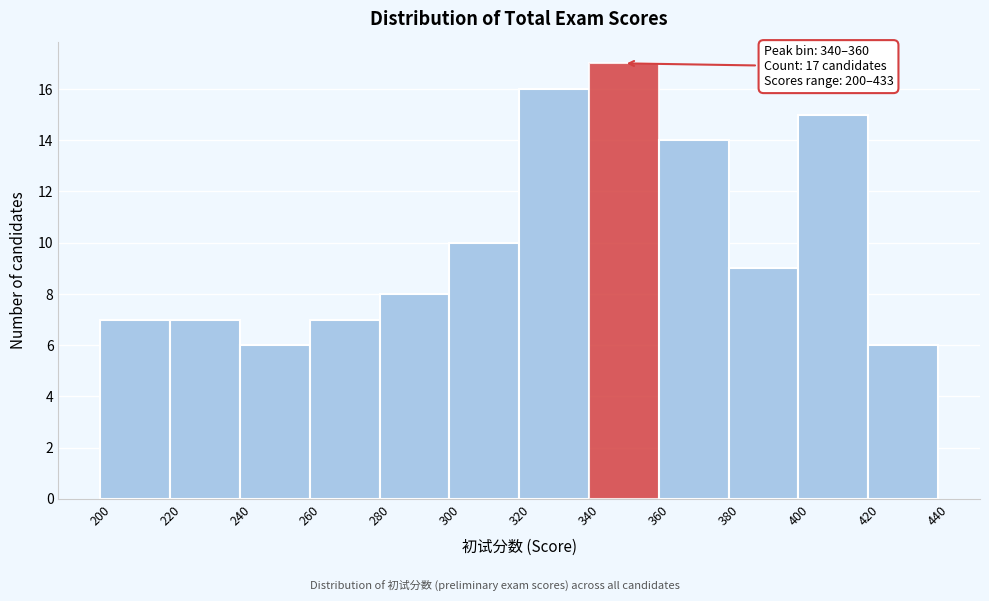

Over which range of the x-axis is the bar tallest?

340 to 360